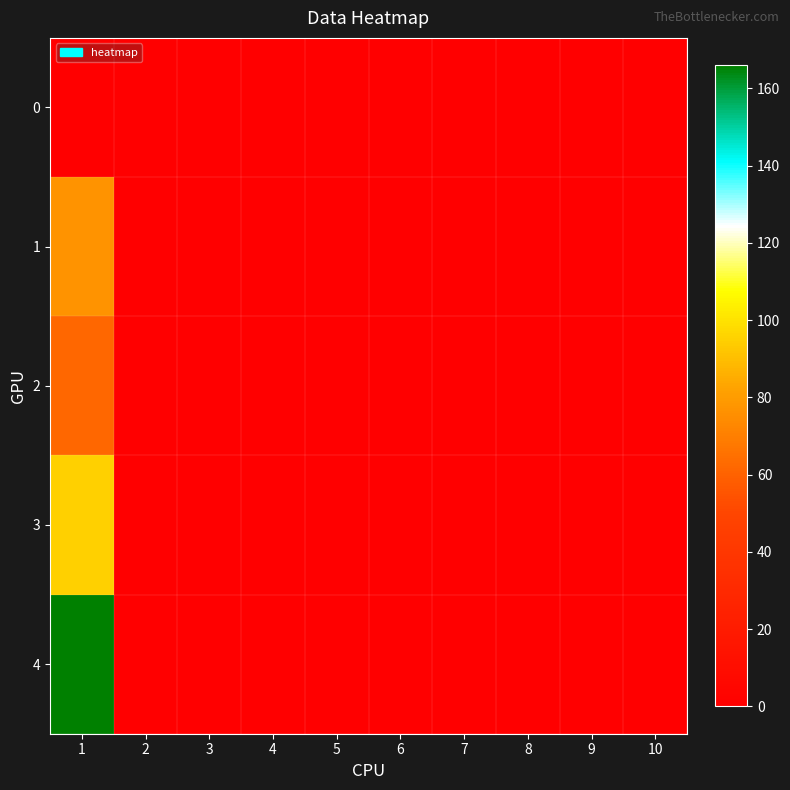

At which category is the sum across all series the highest?

1